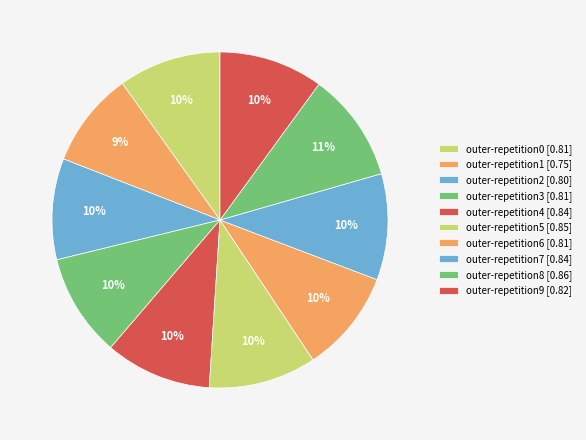

How many slices are in this pie chart?

10